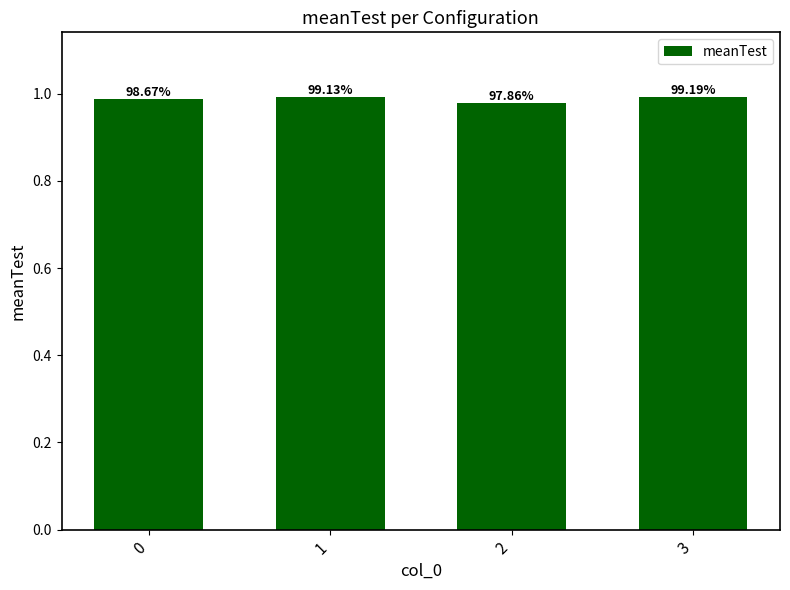

The chart shows a value of 1.5 at 1. True or false?

False